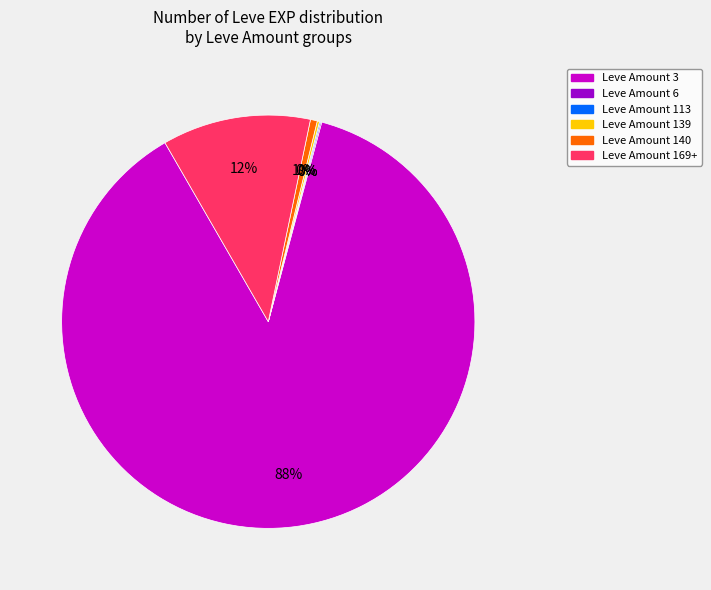

True or false: Leve Amount 169+ accounts for 25% of the total.

False